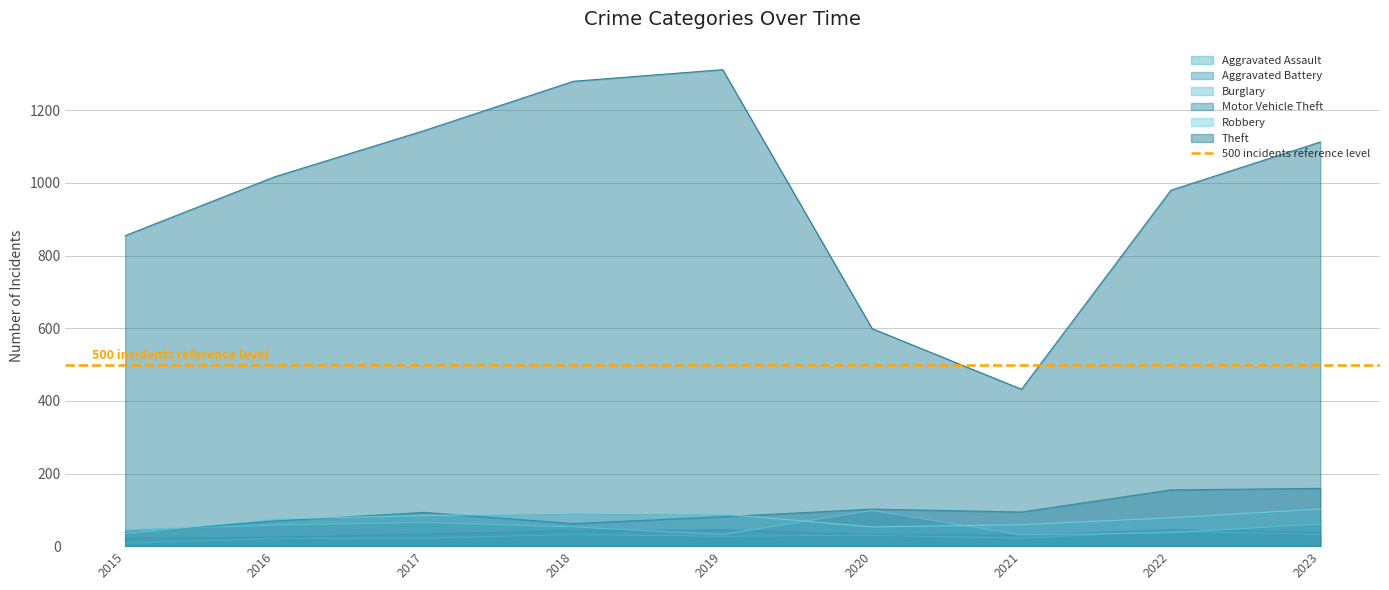

List the labels in order of Burglary value, smallest first.

2021, 2019, 2022, 2015, 2018, 2016, 2023, 2017, 2020